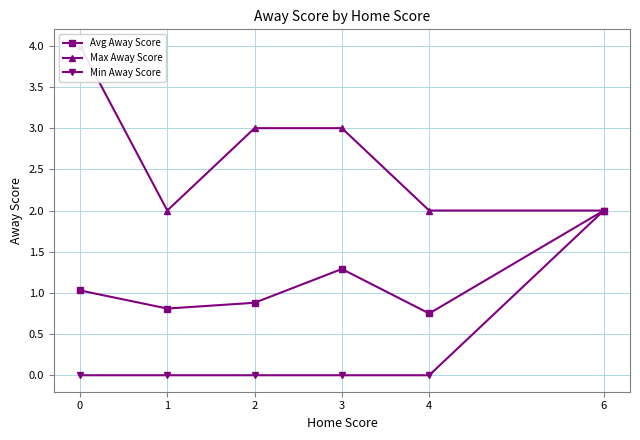

What is the total value across all series at 1?

2.8